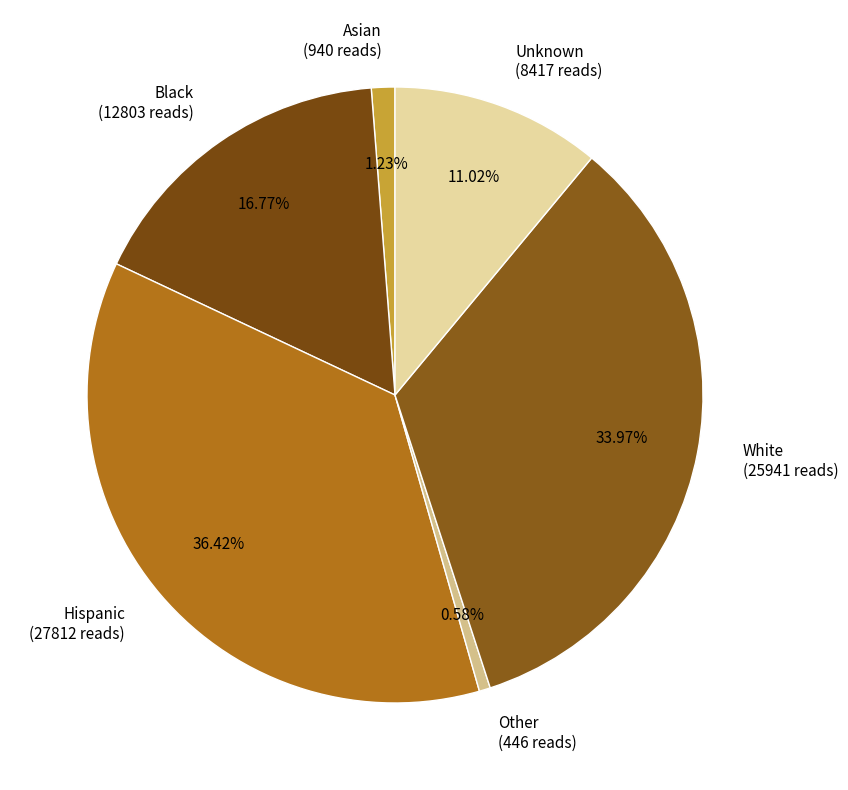

What percentage is the Black slice, to the nearest percent?

17%